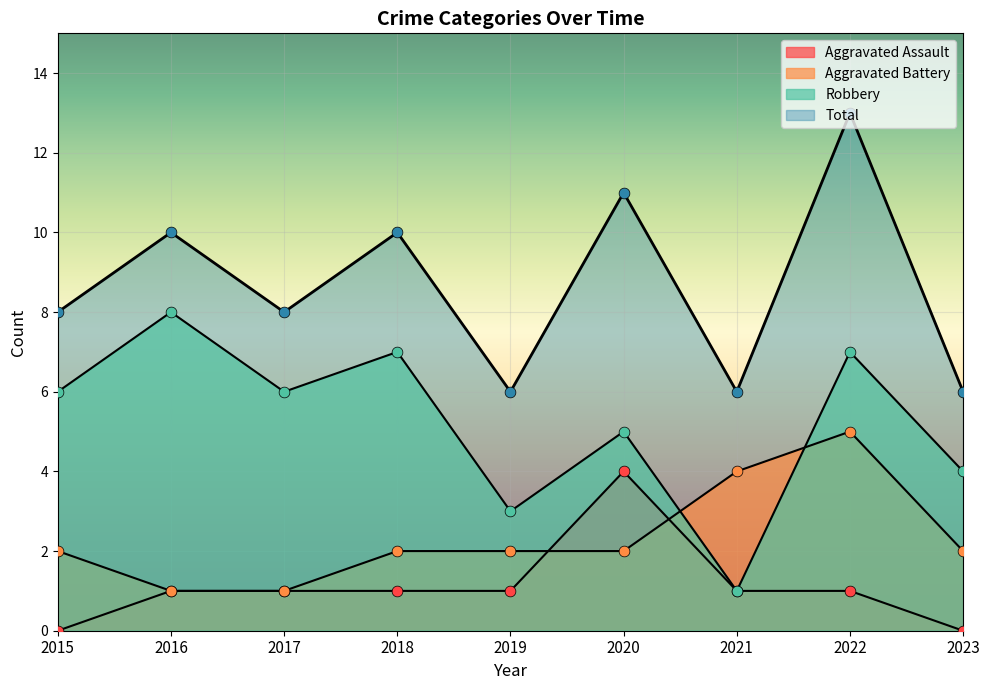

Which series has the largest total across all categories?

Total